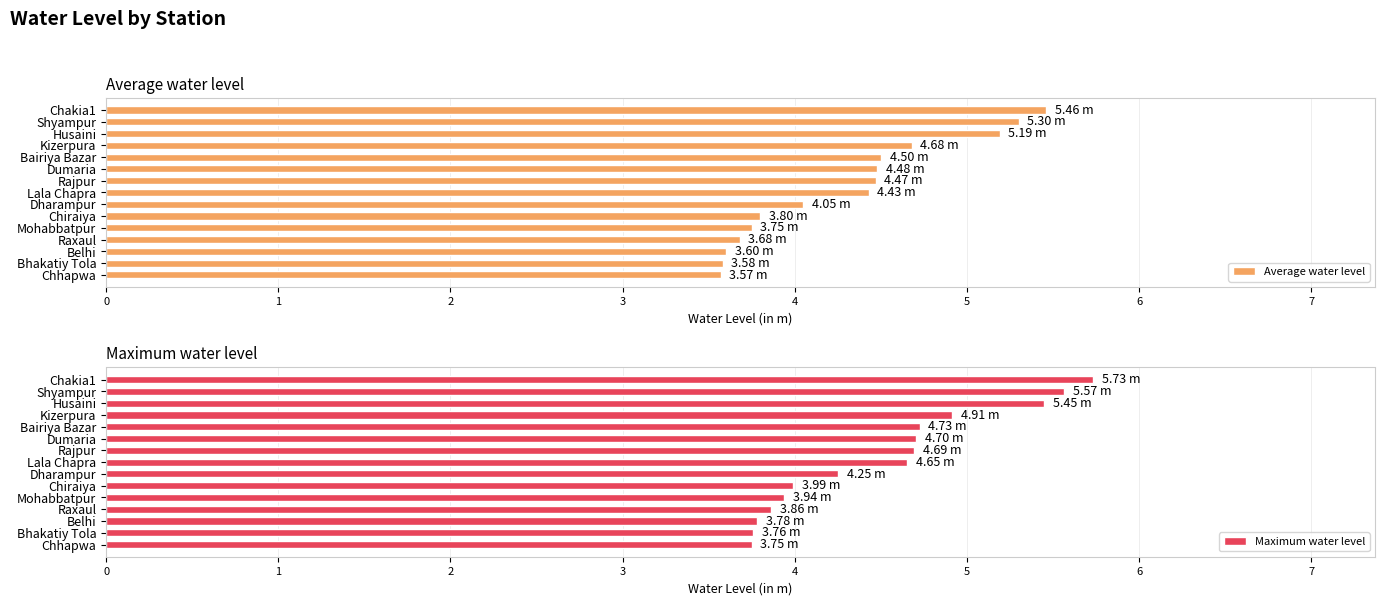

What is the value of the Average water level bar at the 4th from the left?

4.7